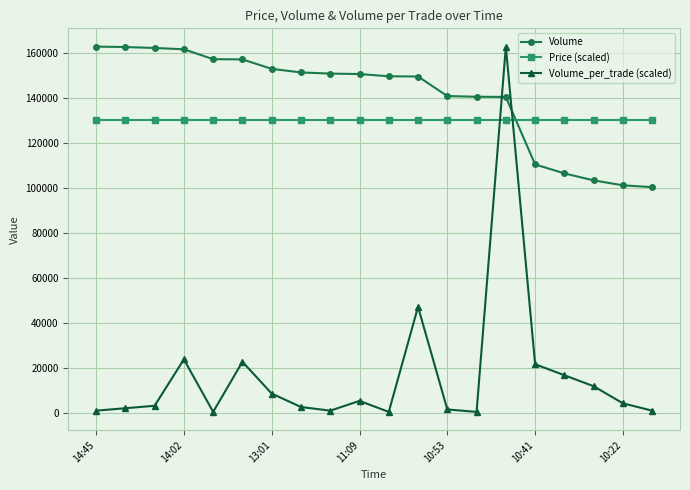

Which series has the widest spread of values?

Volume_per_trade (scaled)